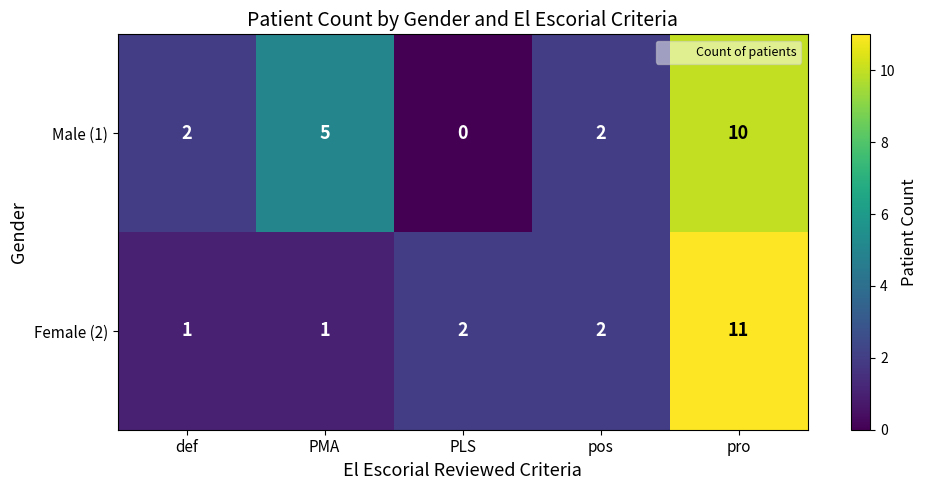

The Male (1) series shows 2 at def. True or false?

True